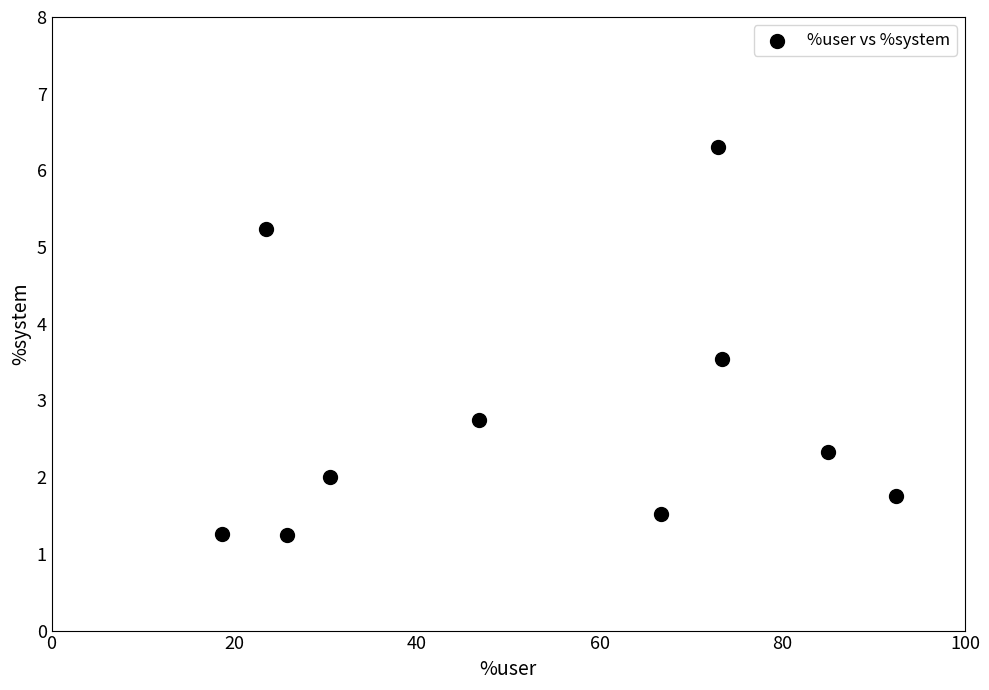

What Y value in the scatter plot is closest to 3?

2.7